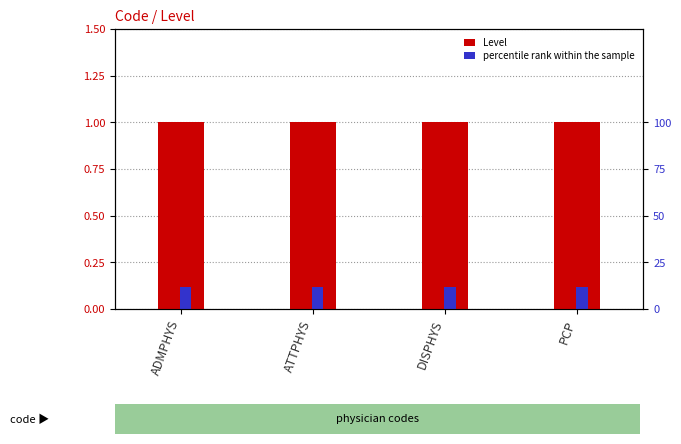

What is the label of the 1st bar from the right?

PCP